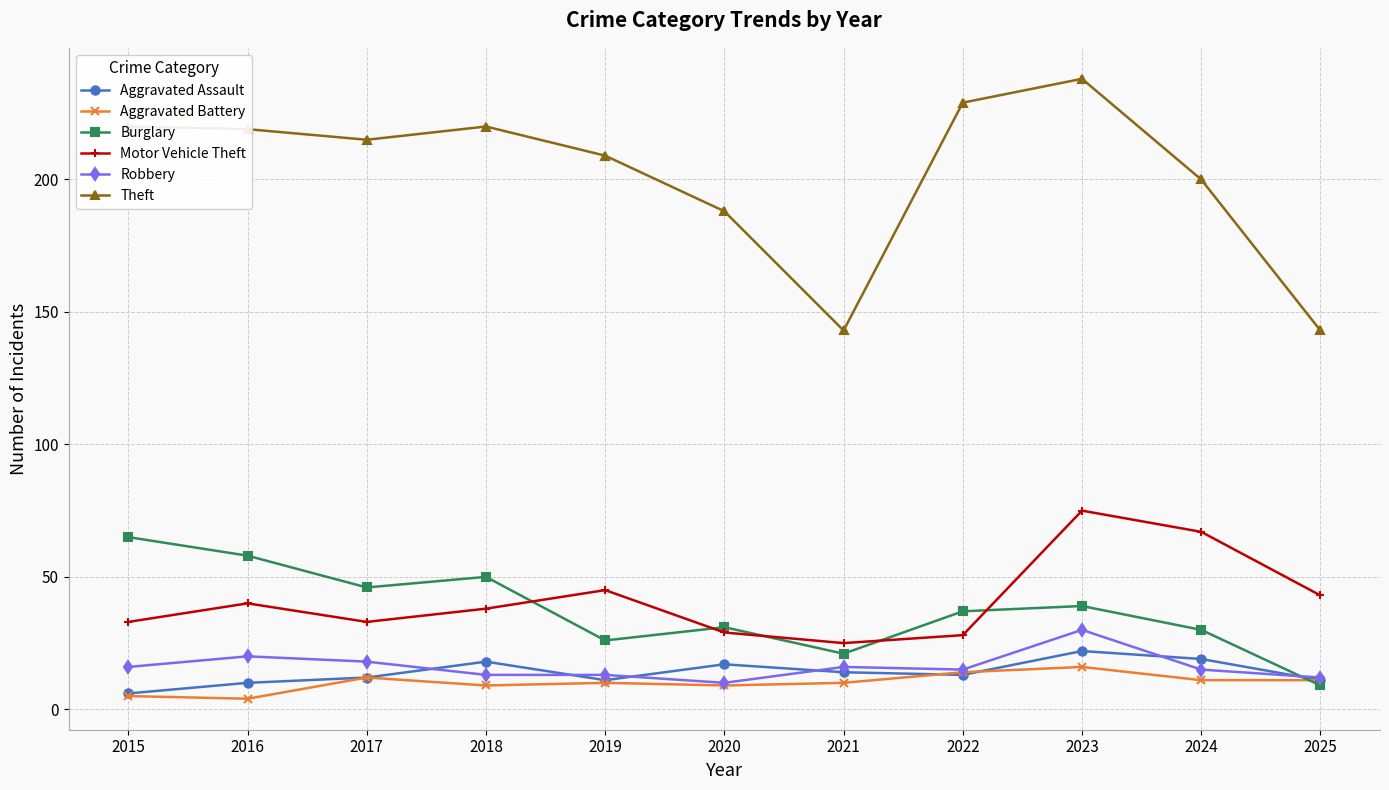

Between 2015 and 2025, which series saw the biggest shift?

Theft